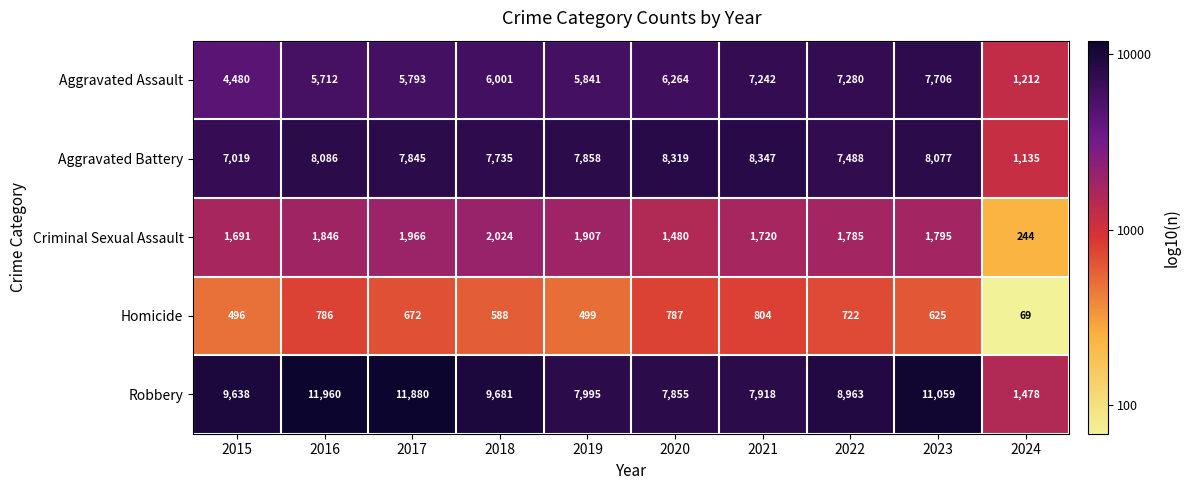

Where is Robbery nearest to the value 6719?

2020